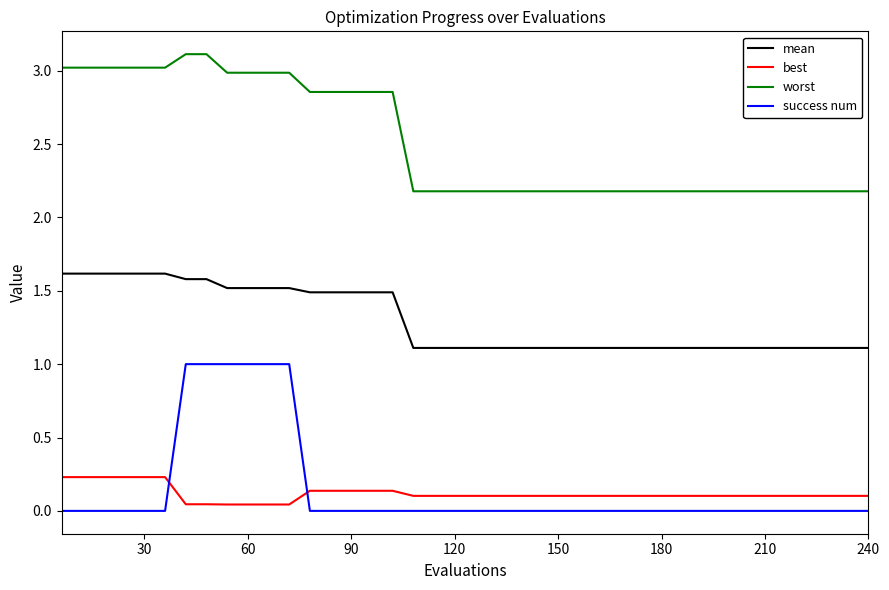

Count the mean values in the range 1 to 2.

40